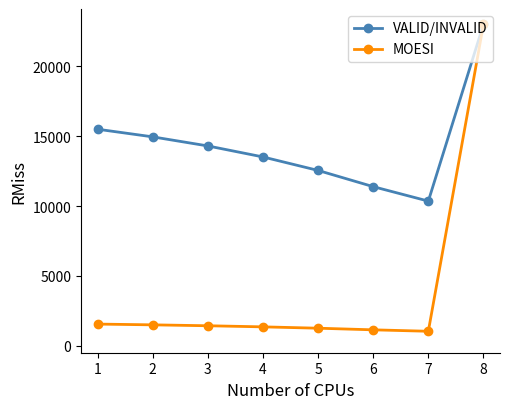

Rank the series by their average value, from lowest to highest.

MOESI, VALID/INVALID